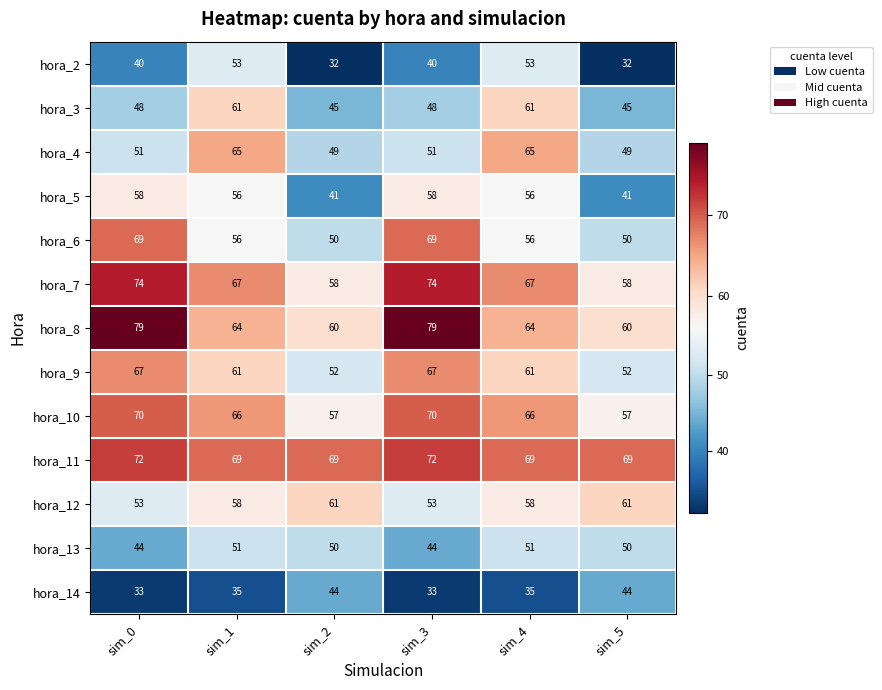

What is the total value across all series at sim_5?

668